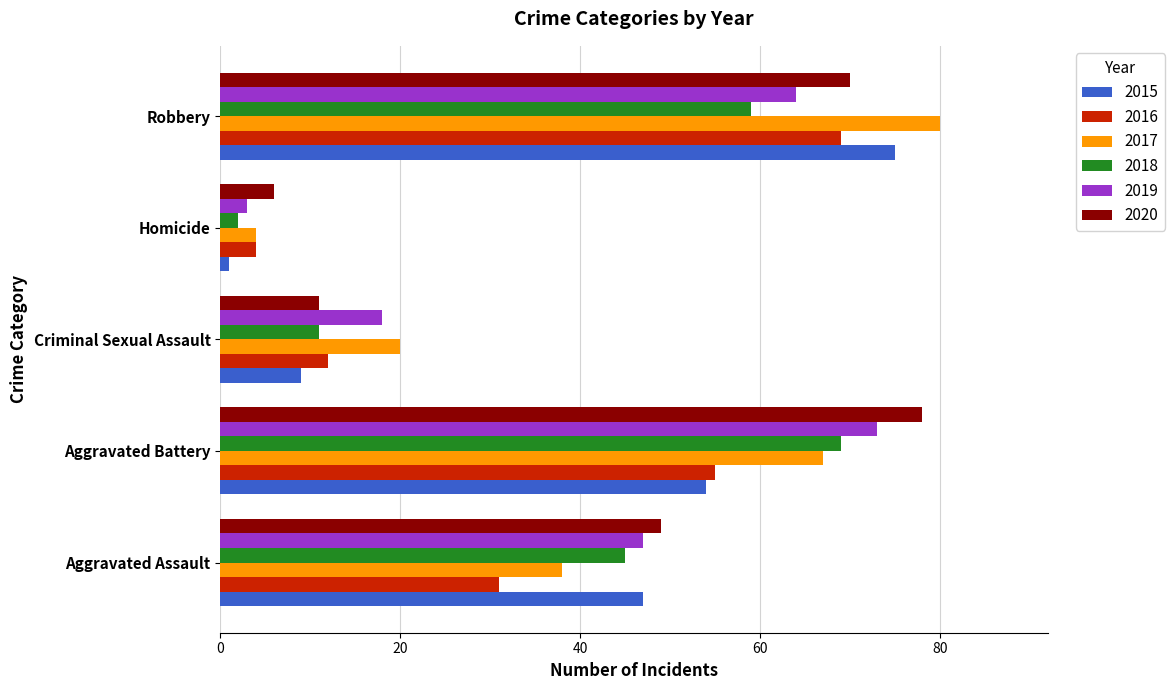

What is the approximate value of 2019 at Aggravated Battery, to the nearest 5?

75